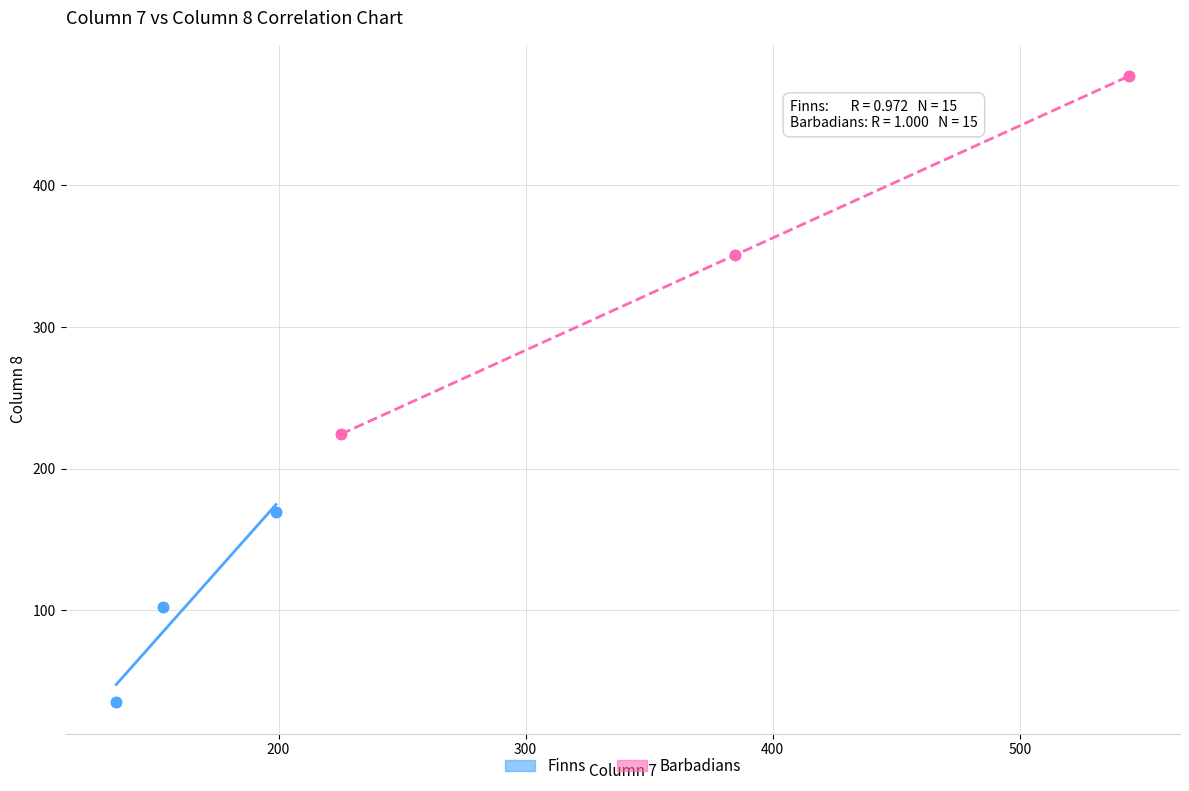

Which series contains the highest Y value?

Barbadians